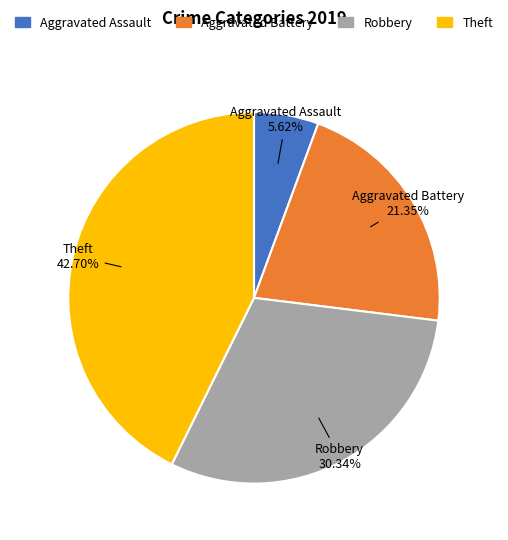

Is it true that Theft is 43% of the pie?

True